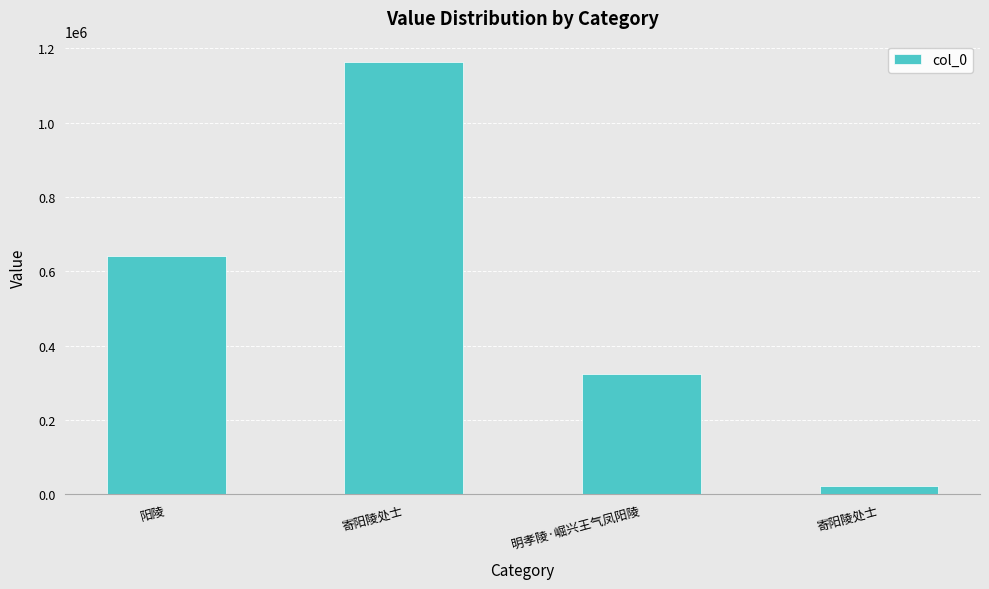

Reading left to right, transcribe all the data shown in this chart.

阳陵=641464	寄阳陵处士=1162620	明孝陵·崛兴王气凤阳陵=325251	寄阳陵处士=23645